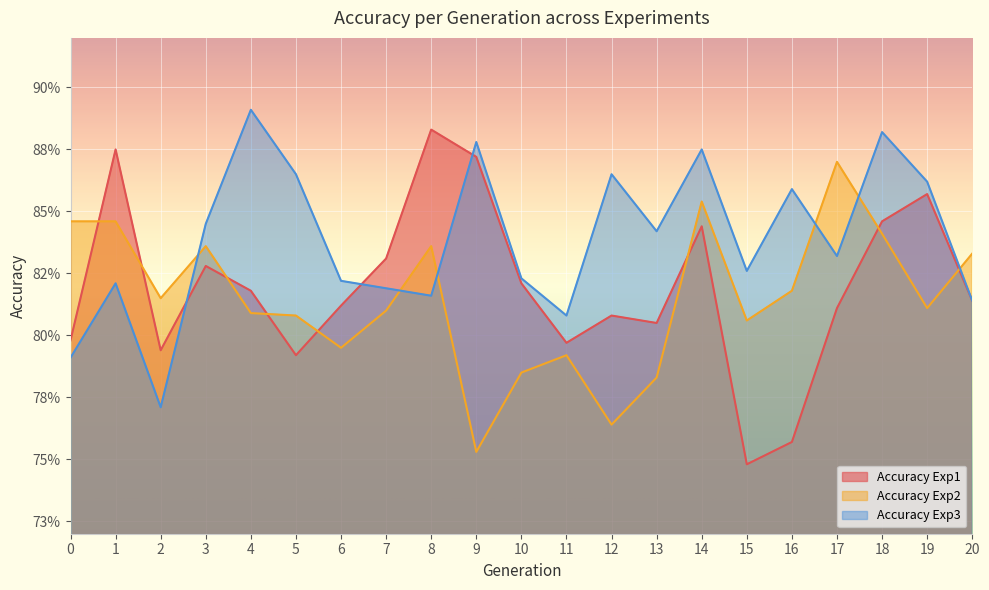

Between 2 and 19, which series saw the biggest shift?

Accuracy Exp3